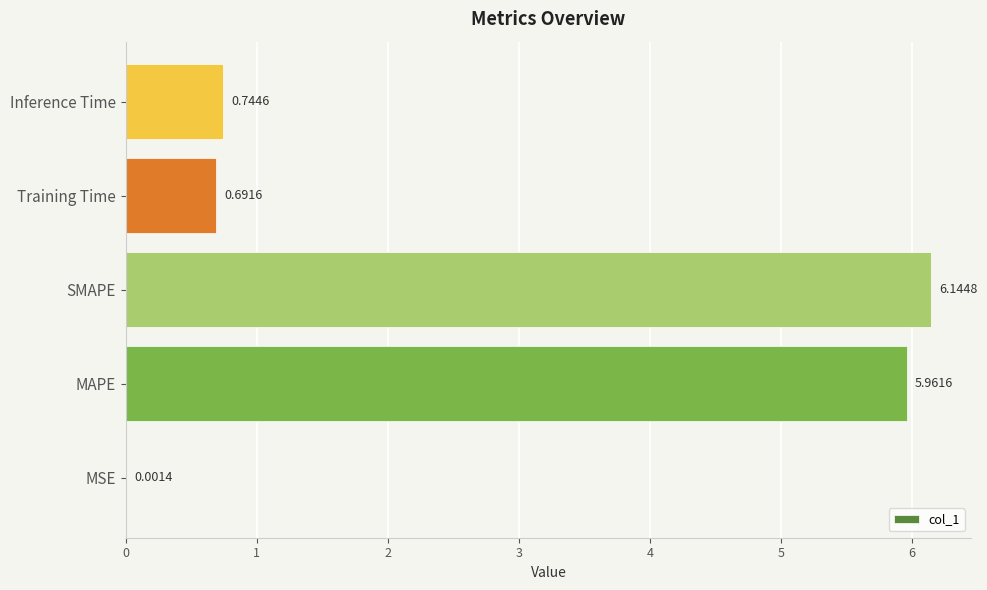

Which label corresponds to the largest value in the chart?

SMAPE